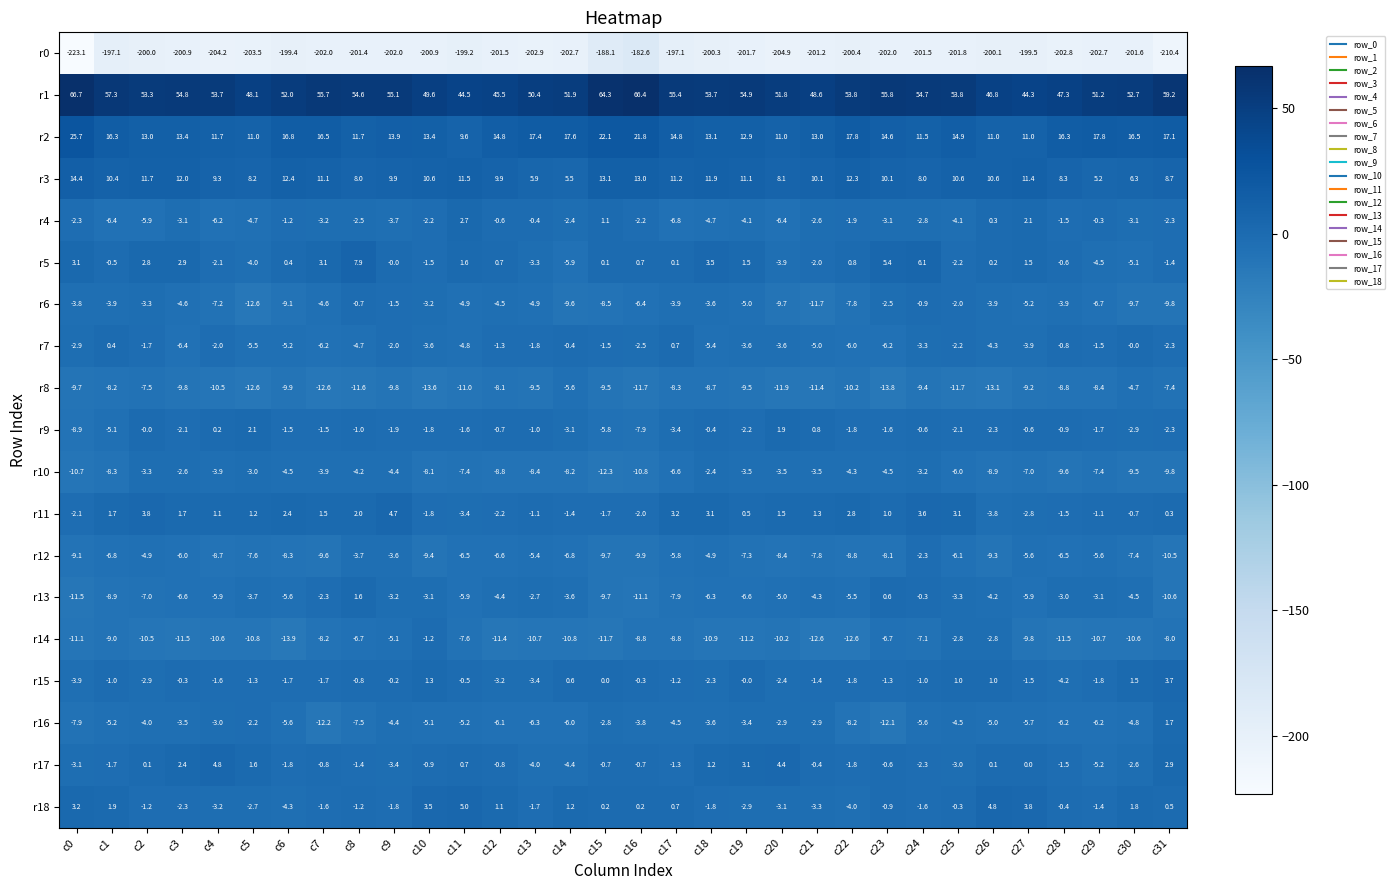

Is it true that r16 equals -6.2 at c29?

True